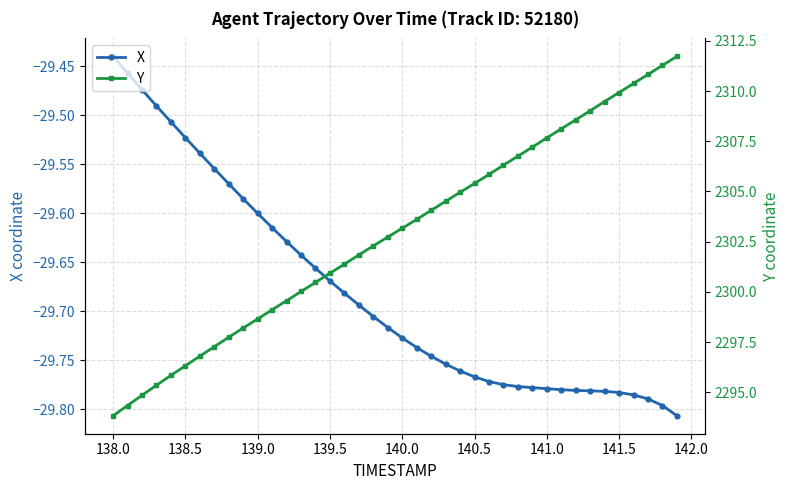

At how many categories does at least one series exceed 1286?

40